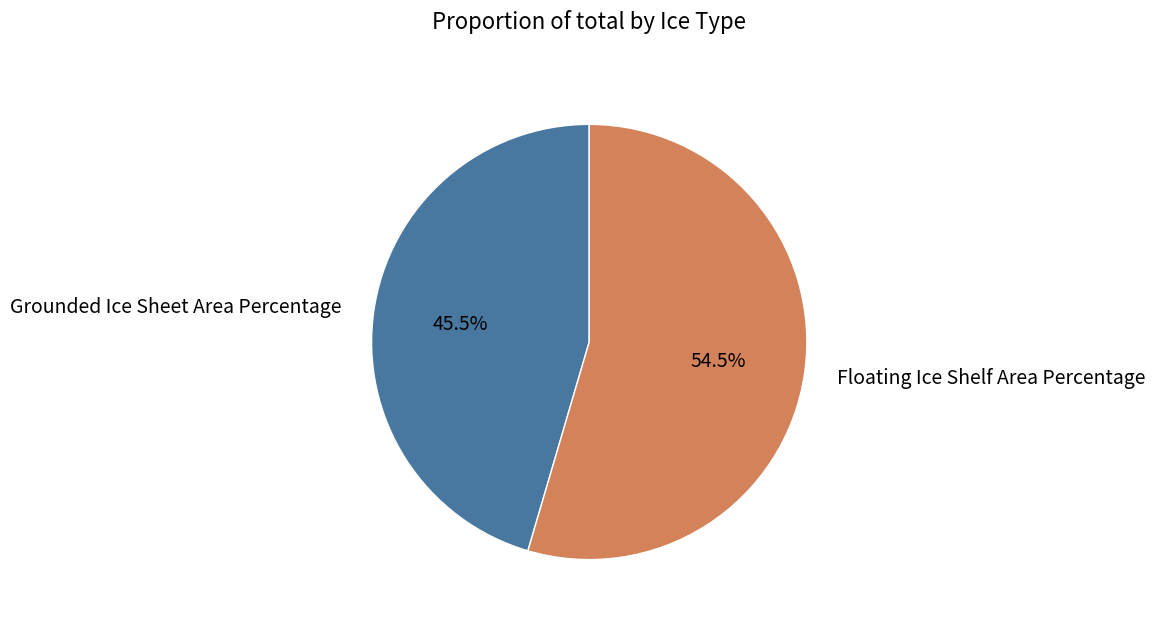

Combined, what portion of the pie is Floating Ice Shelf Area Percentage and Grounded Ice Sheet Area Percentage?

100.0%